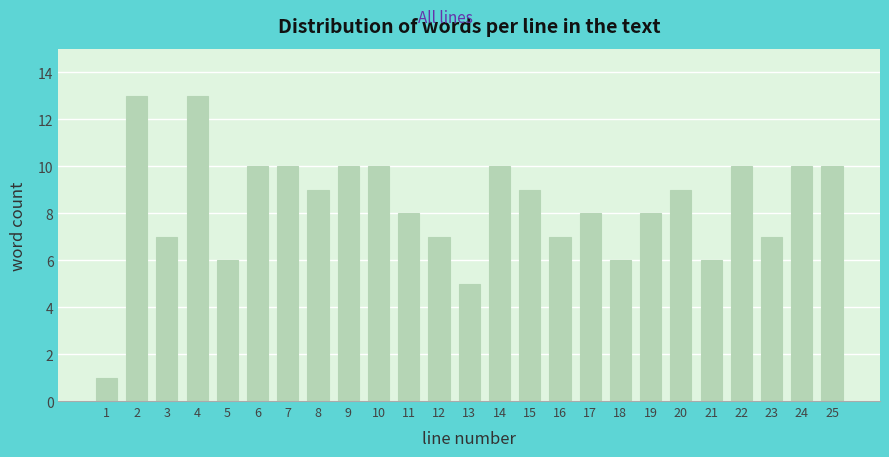

Reading right to left, what are all the values shown in this chart?

10	10	7	10	6	9	8	6	8	7	9	10	5	7	8	10	10	9	10	10	6	13	7	13	1